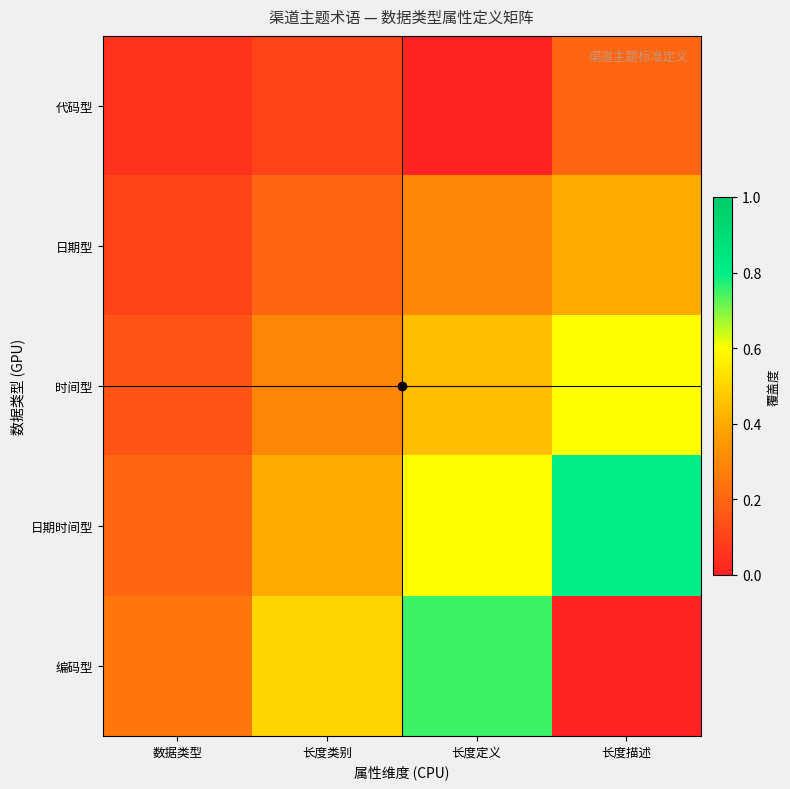

Reading left to right, what are all the values shown in this chart?

代码型: 数据类型=0.1	长度类别=0.1	长度定义=0.0	长度描述=0.2
日期型: 数据类型=0.1	长度类别=0.2	长度定义=0.3	长度描述=0.4
时间型: 数据类型=0.1	长度类别=0.3	长度定义=0.4	长度描述=0.6
日期时间型: 数据类型=0.2	长度类别=0.4	长度定义=0.6	长度描述=0.8
编码型: 数据类型=0.2	长度类别=0.5	长度定义=0.8	长度描述=0.0